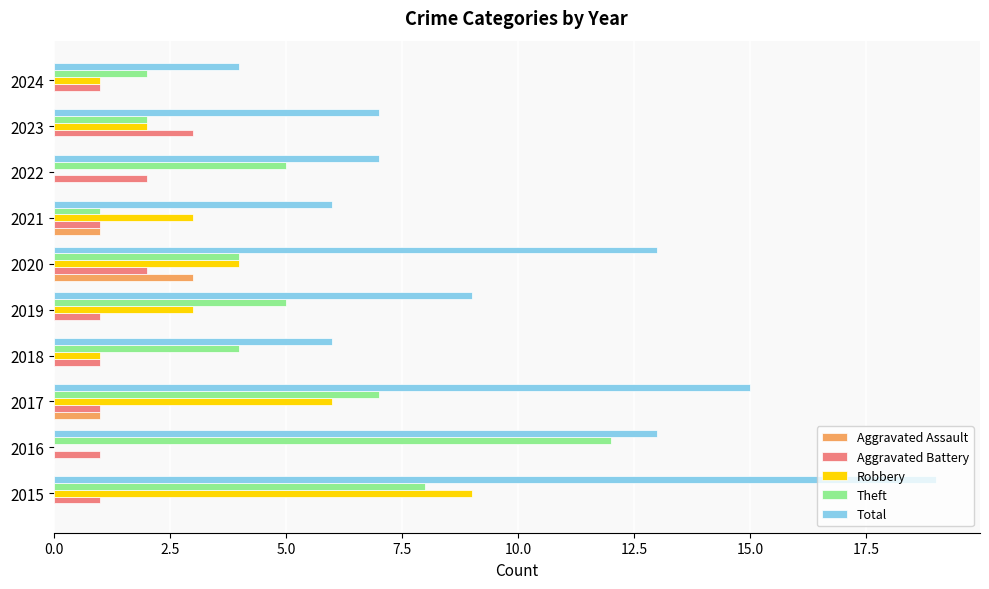

What are all the series names shown in the legend?

Aggravated Assault, Aggravated Battery, Robbery, Theft, Total